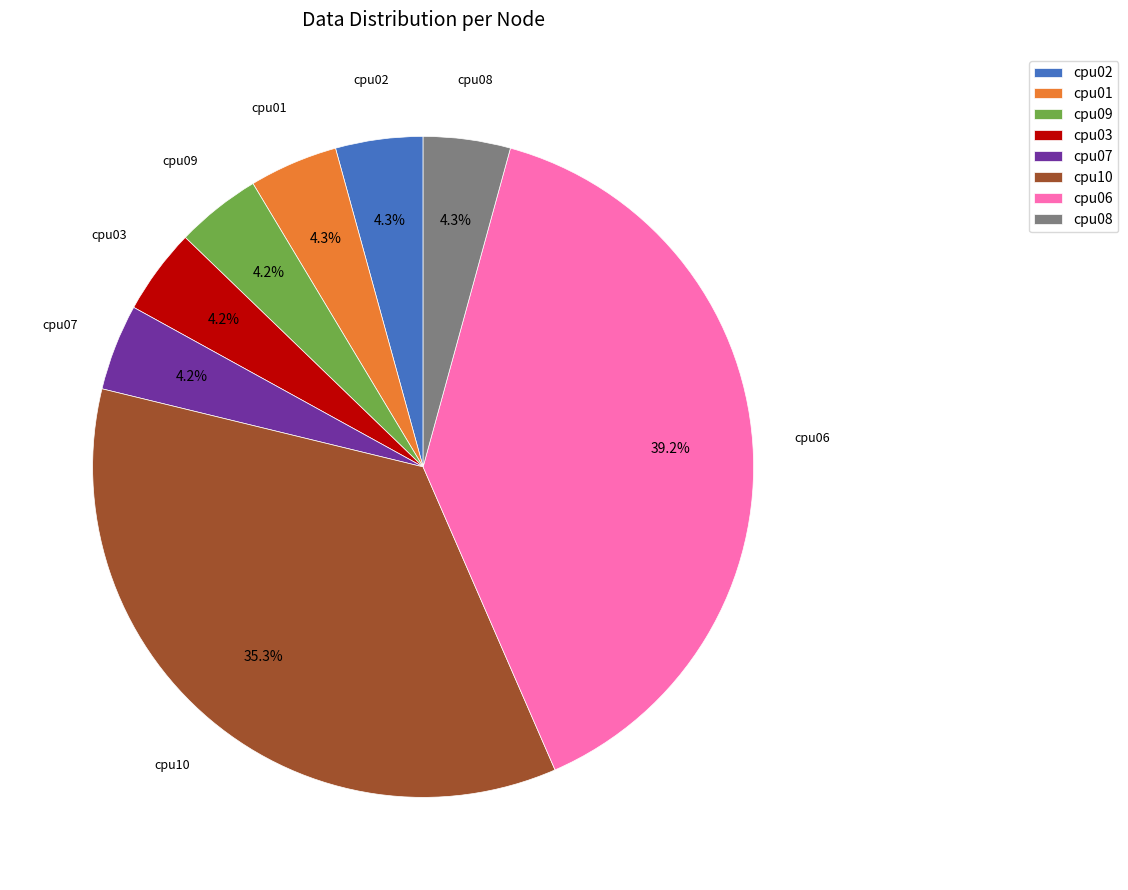

What portion of the pie excludes cpu10?

64.7%